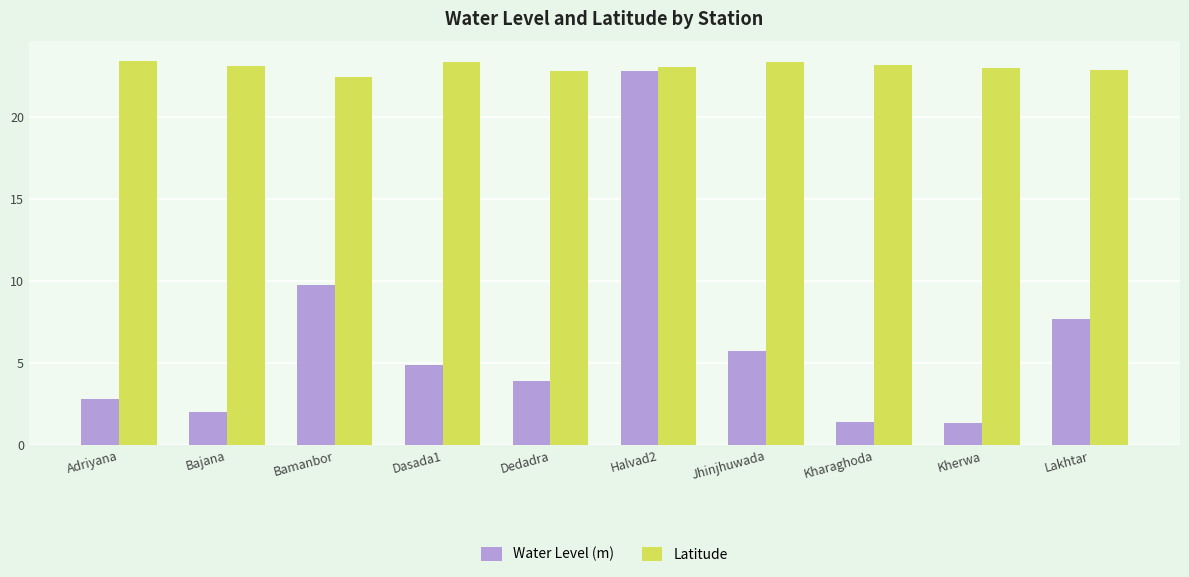

List the series in order of their peak value, lowest first.

Water Level (m), Latitude